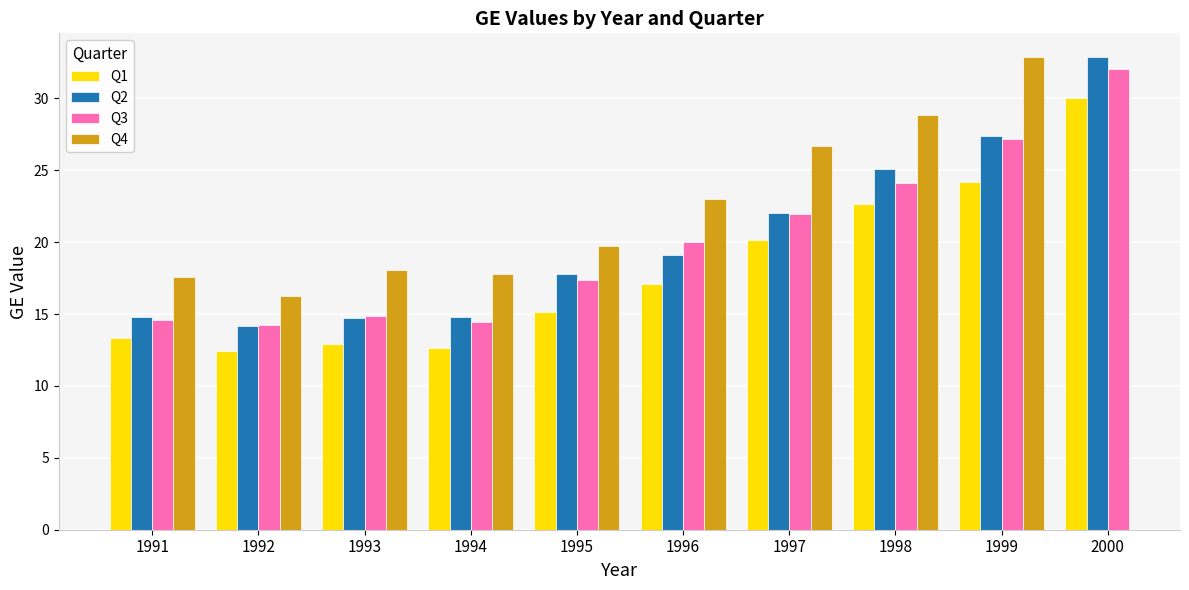

What are all the series names shown in the legend?

Q1, Q2, Q3, Q4